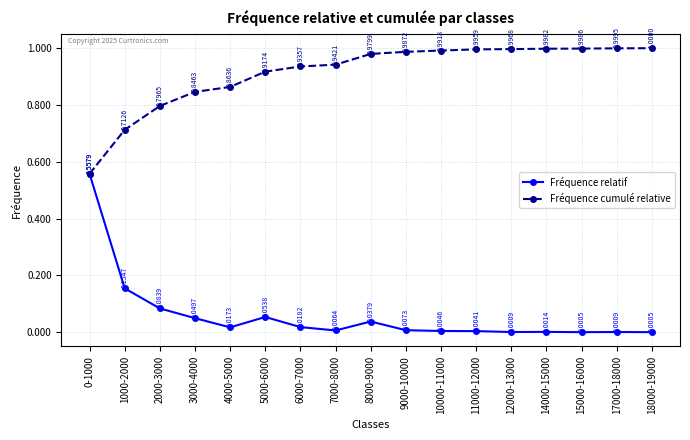

Is the value of Fréquence cumulé relative at 15000-16000 greater than the value of Fréquence relatif at 17000-18000?

Yes